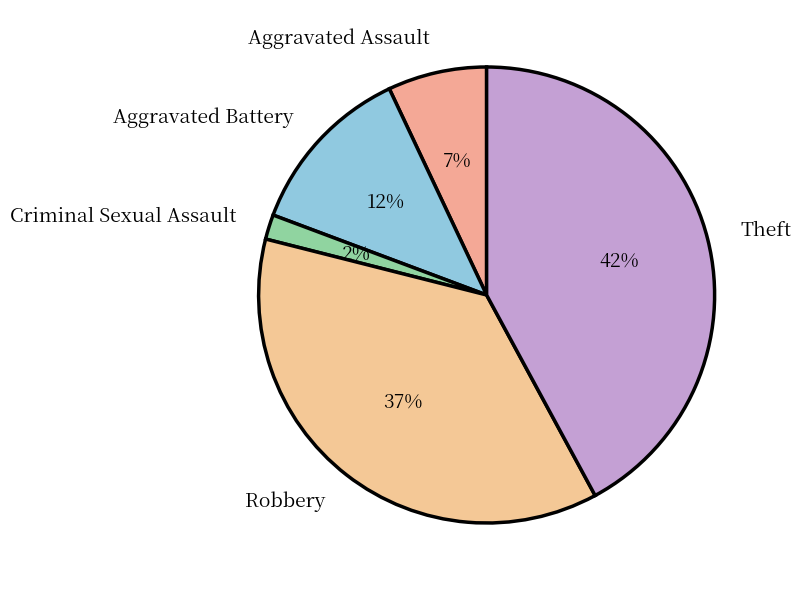

Which has a higher value, Robbery or Criminal Sexual Assault?

Robbery